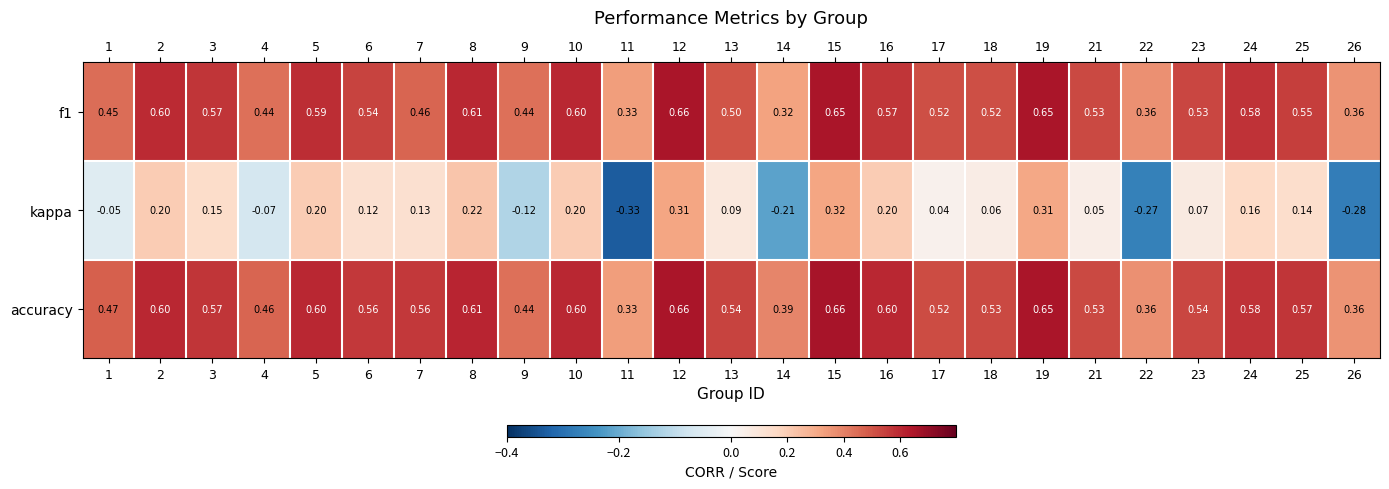

Which series has the widest spread of values?

kappa